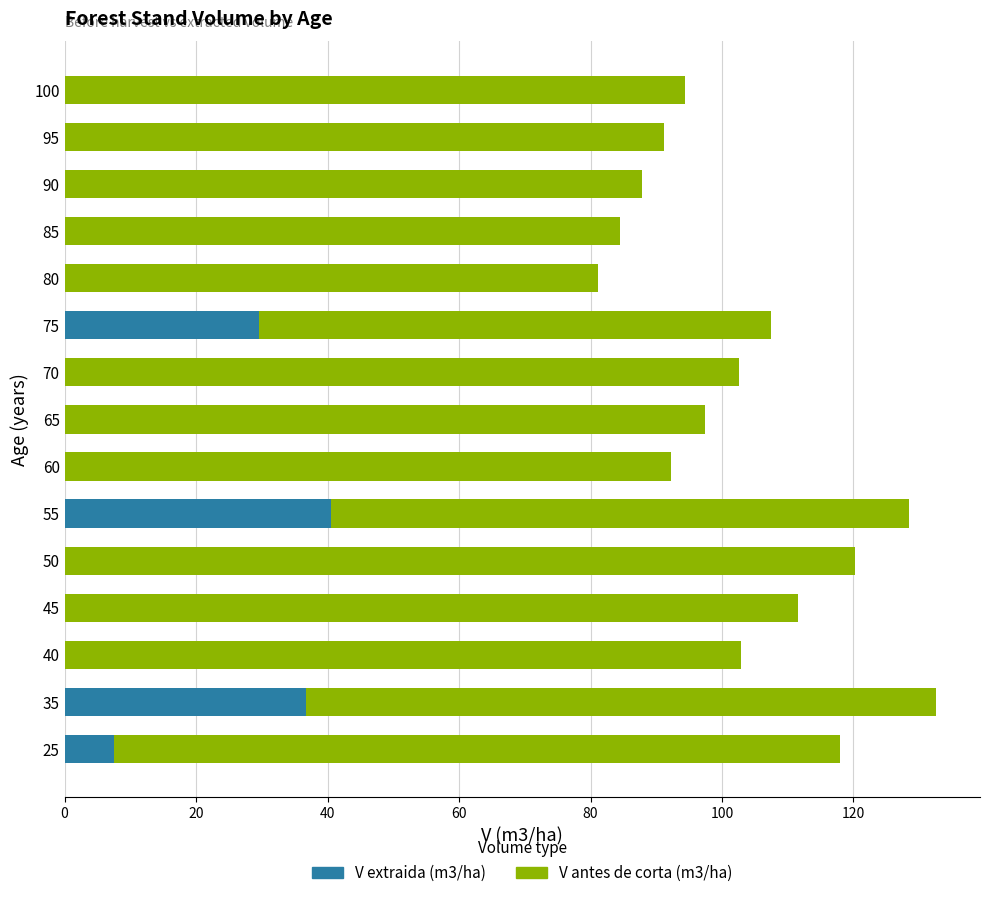

True or false: V extraida (m3/ha) has a value of 57.5 at 35.

False